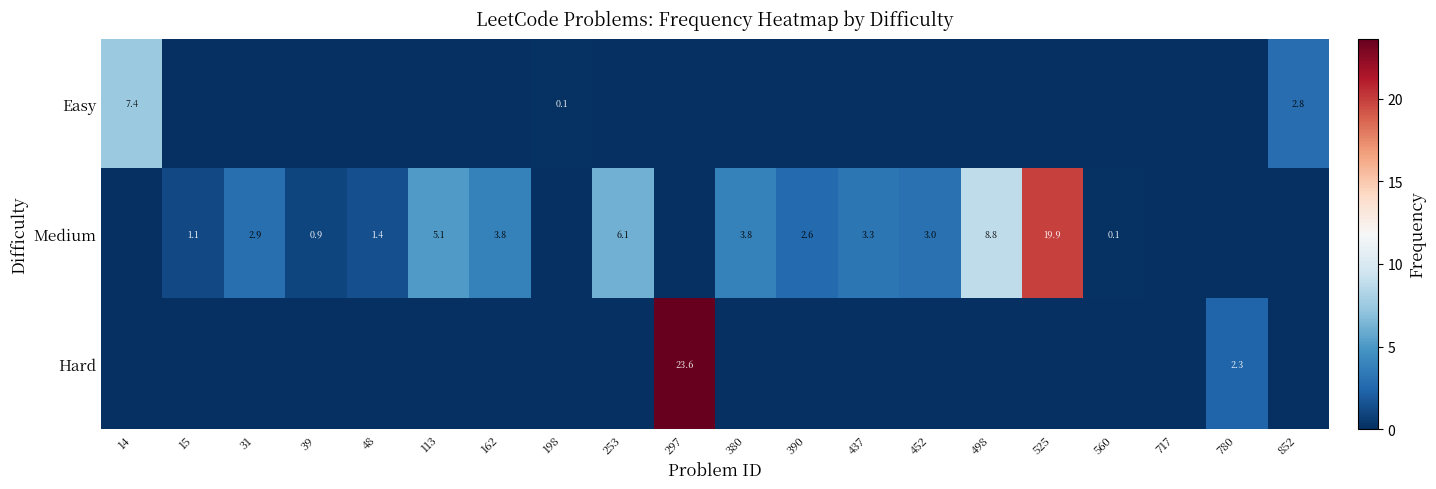

What is the difference between the Medium values at 390 and 437?

0.7